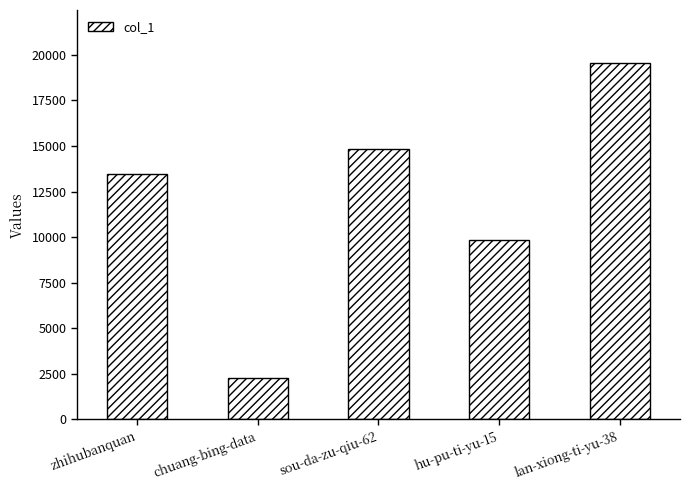

How many values are below 13441?

2